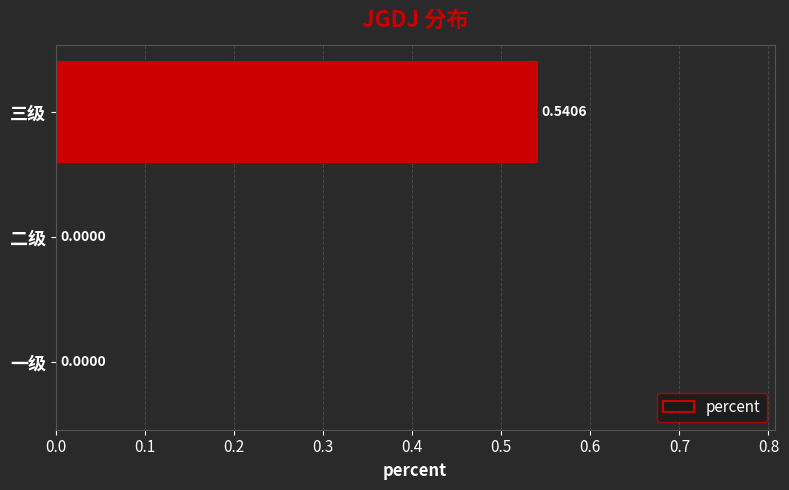

What is the change in value from 一级 to 三级?

+0.5